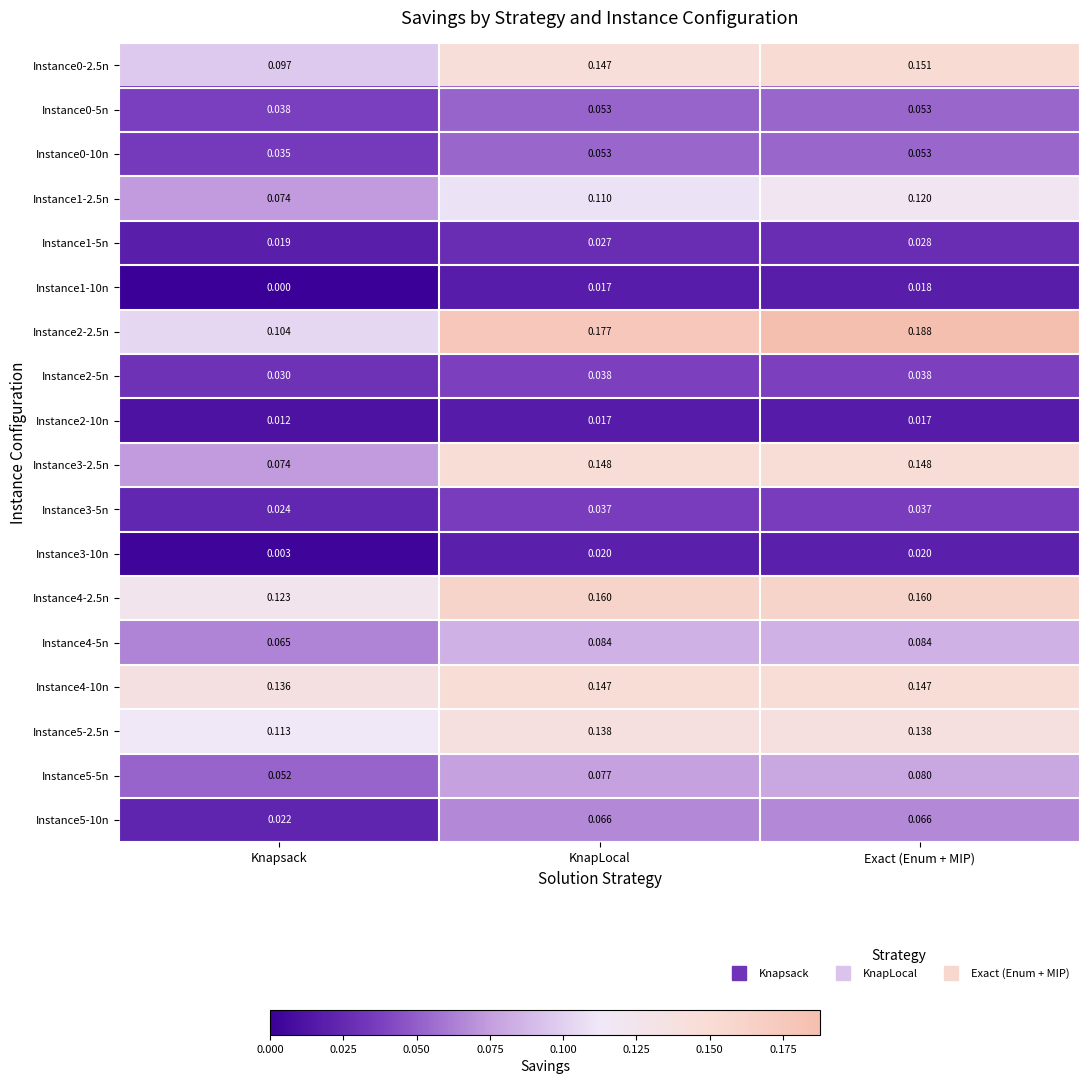

Where is Instance1-5n nearest to the value 0?

Knapsack